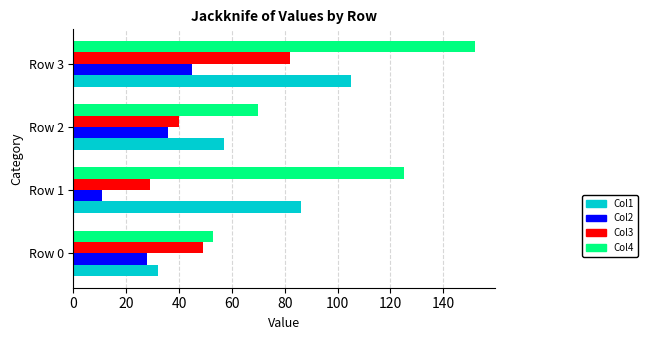

At which label does Col2 reach its peak?

Row 3